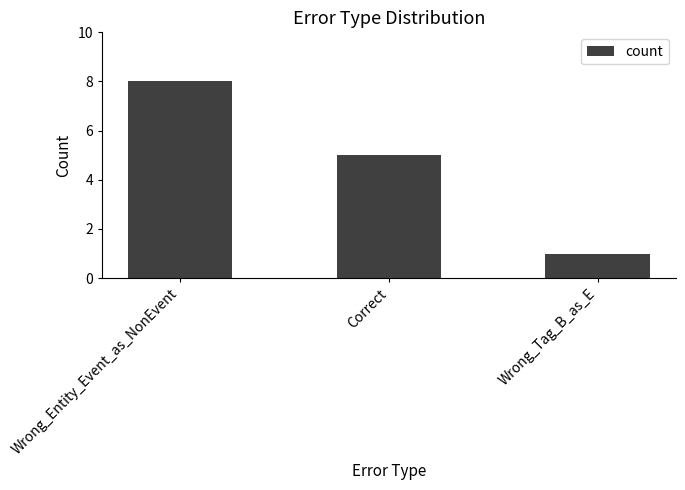

The chart shows a value of 4 at Wrong_Entity_Event_as_NonEvent. True or false?

False